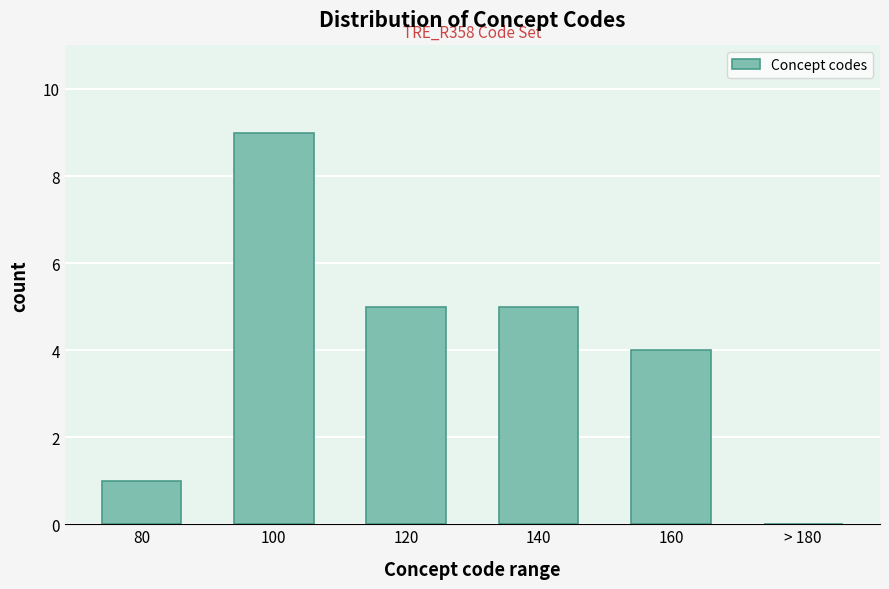

Reading right to left, extract all data points from this chart.

> 180=0	160=4	140=5	120=5	100=9	80=1